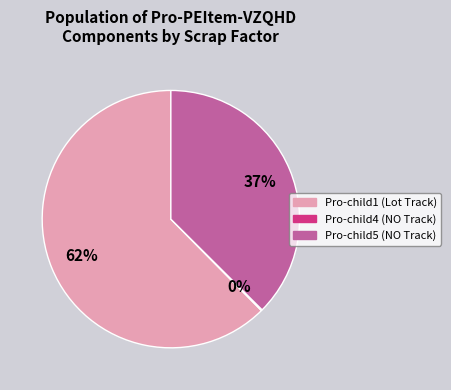

Is it true that Pro-child5 (NO Track) is 30% of the pie?

False